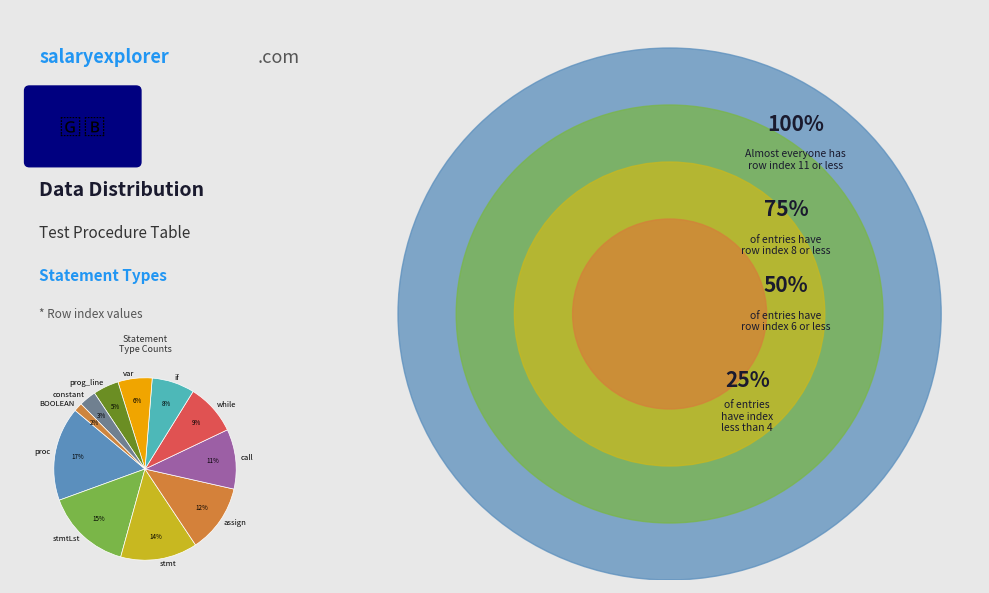

Between prog_line and assign, which is larger?

assign